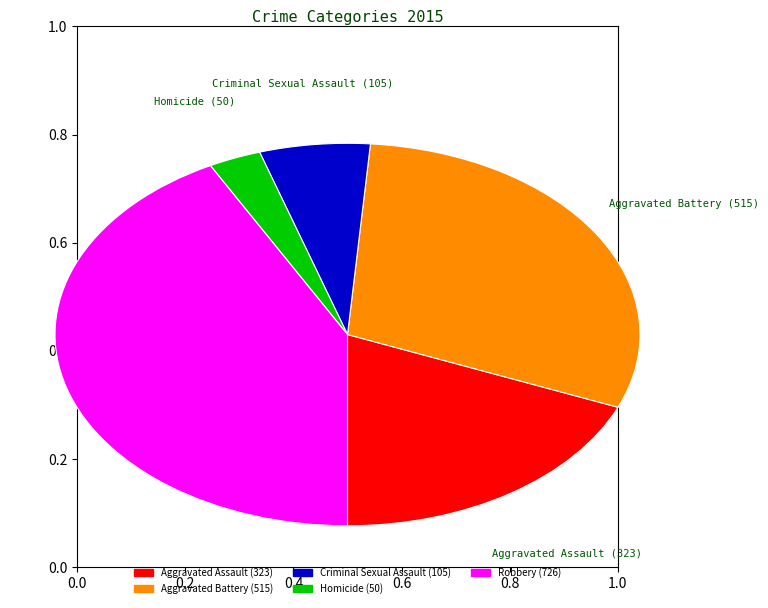

Rank the categories by value from lowest to highest.

Homicide, Criminal Sexual Assault, Aggravated Assault, Aggravated Battery, Robbery